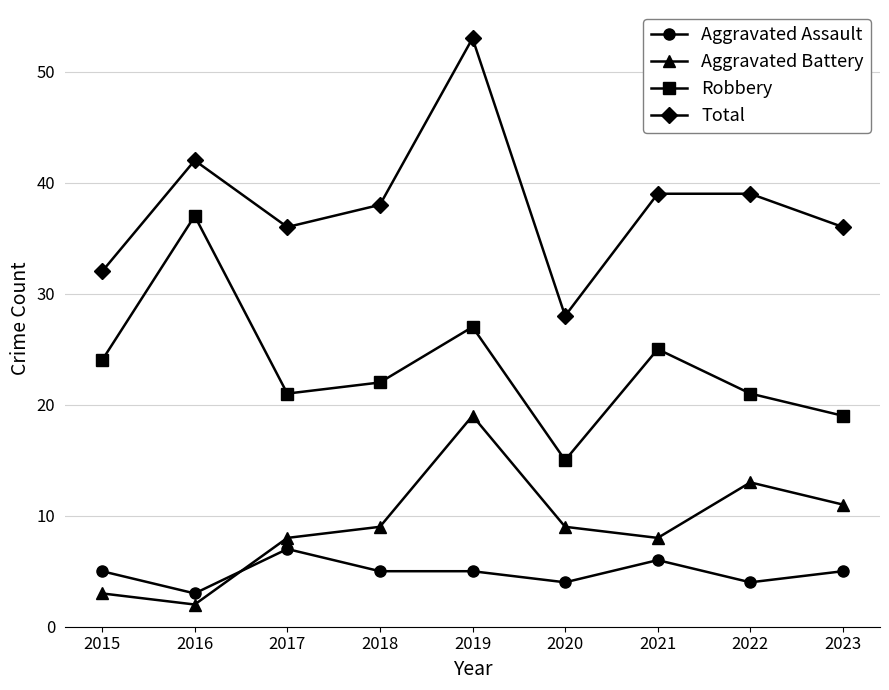

Rank the series by their maximum value, from lowest to highest.

Aggravated Assault, Aggravated Battery, Robbery, Total